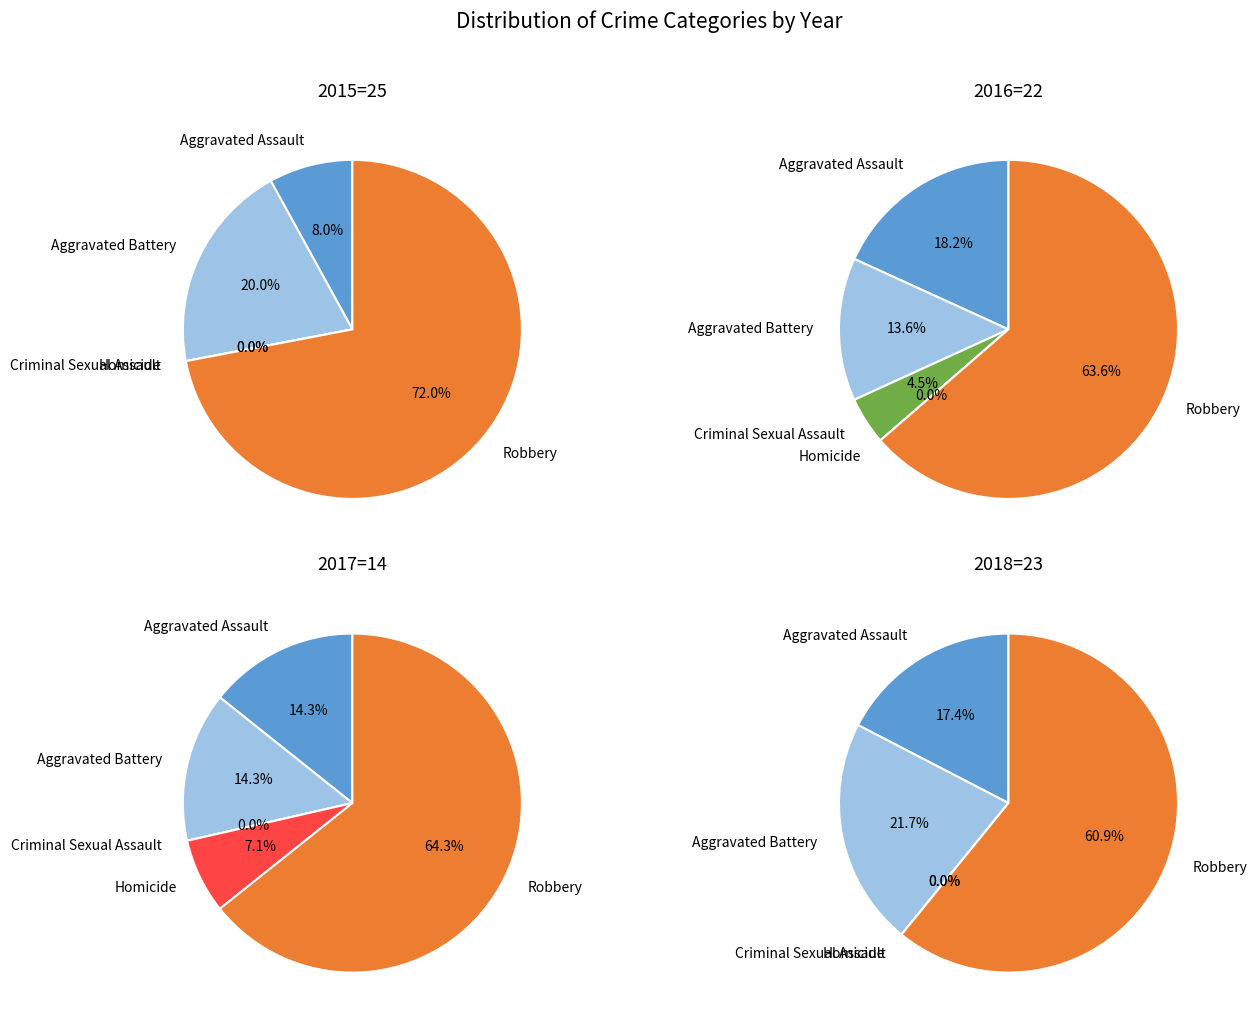

Does any single category account for the majority?

Yes